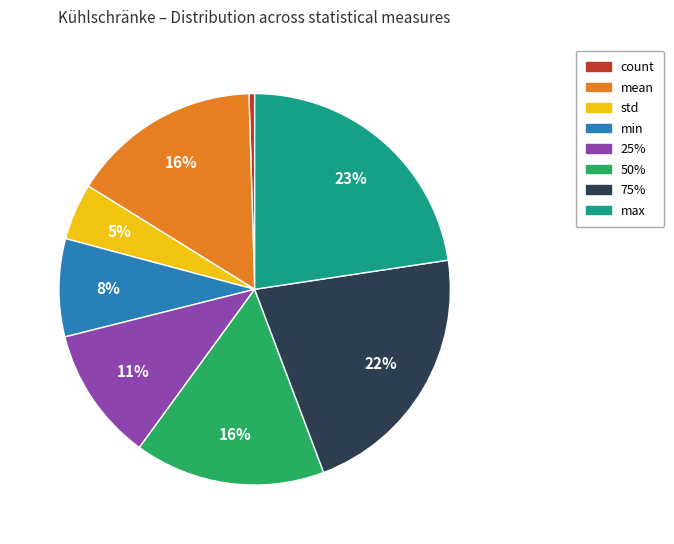

Is there a majority slice in this chart?

No